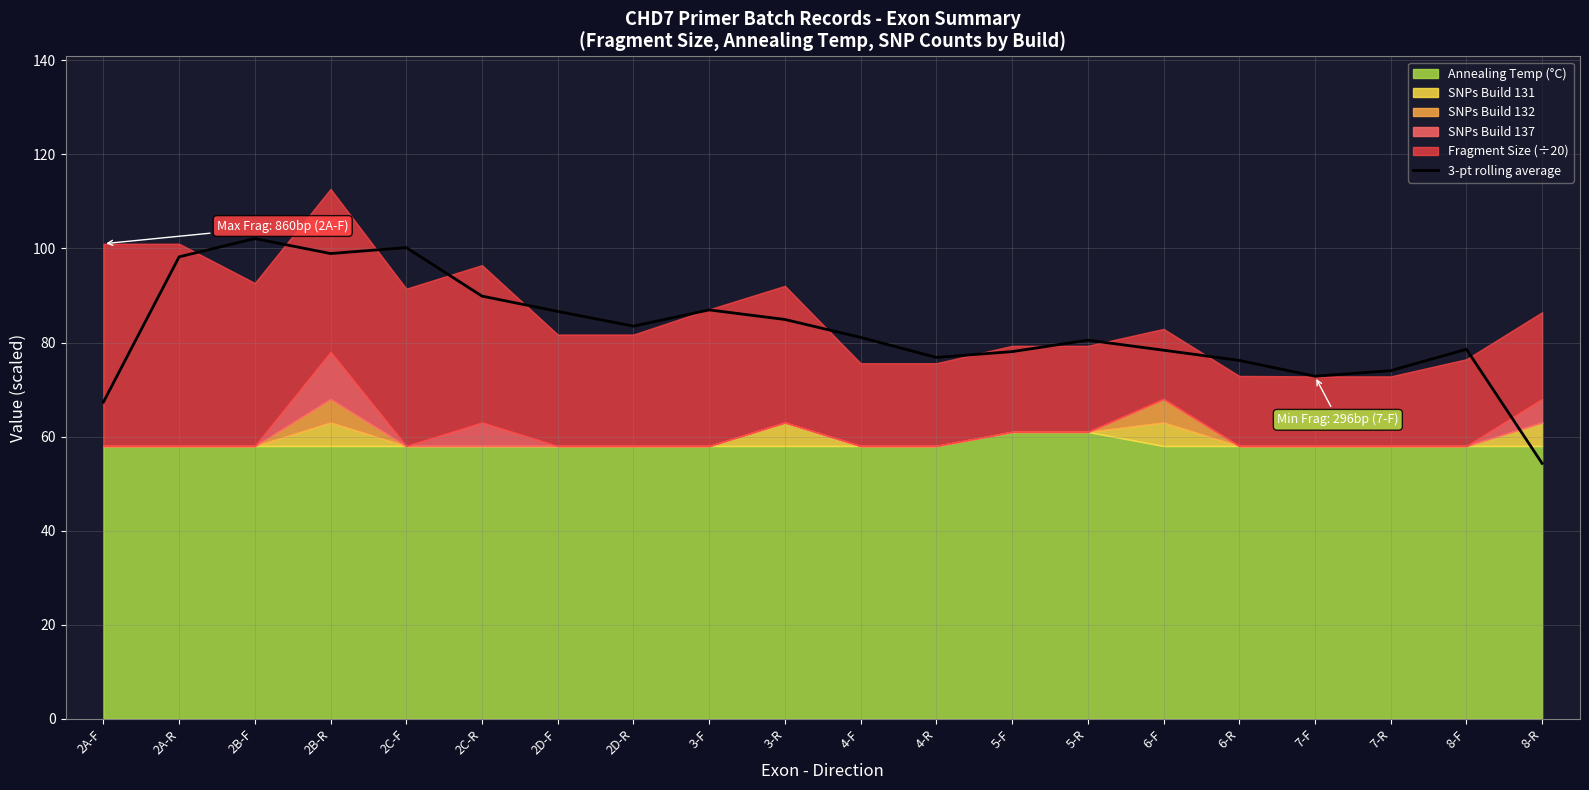

True or false: the data shows 115.8 at 7-F.

False